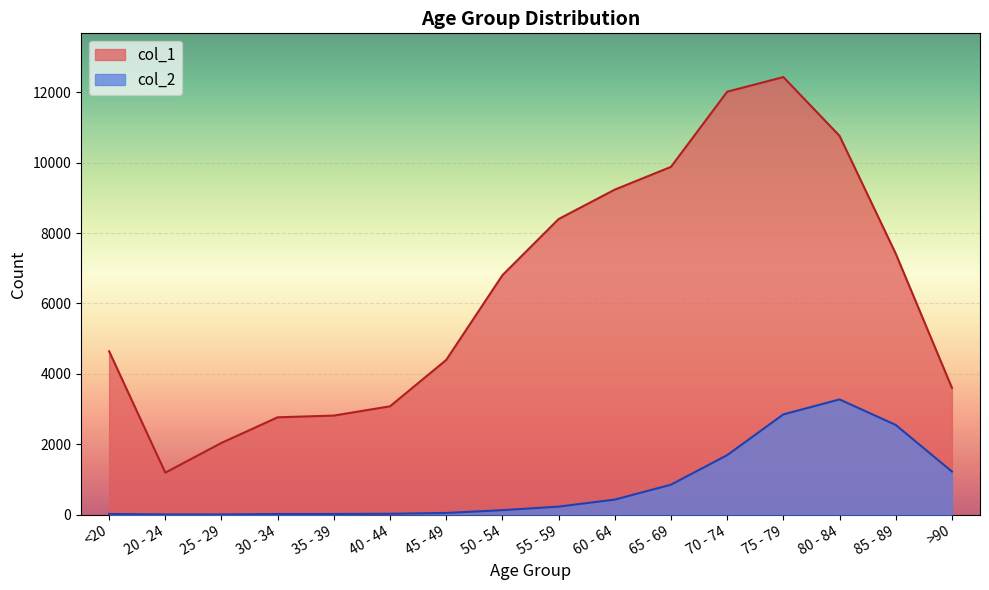

Between 50 - 54 and 85 - 89, which series saw the biggest shift?

col_2